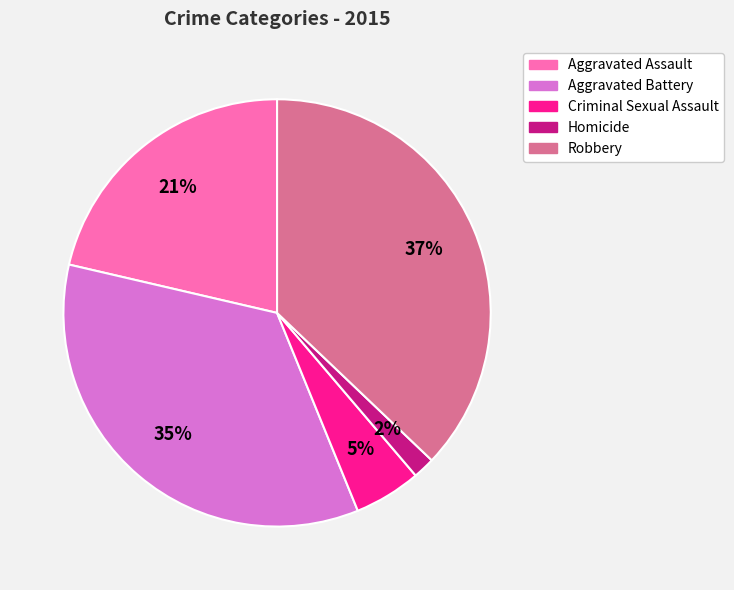

Between Aggravated Assault and Homicide, which is larger?

Aggravated Assault